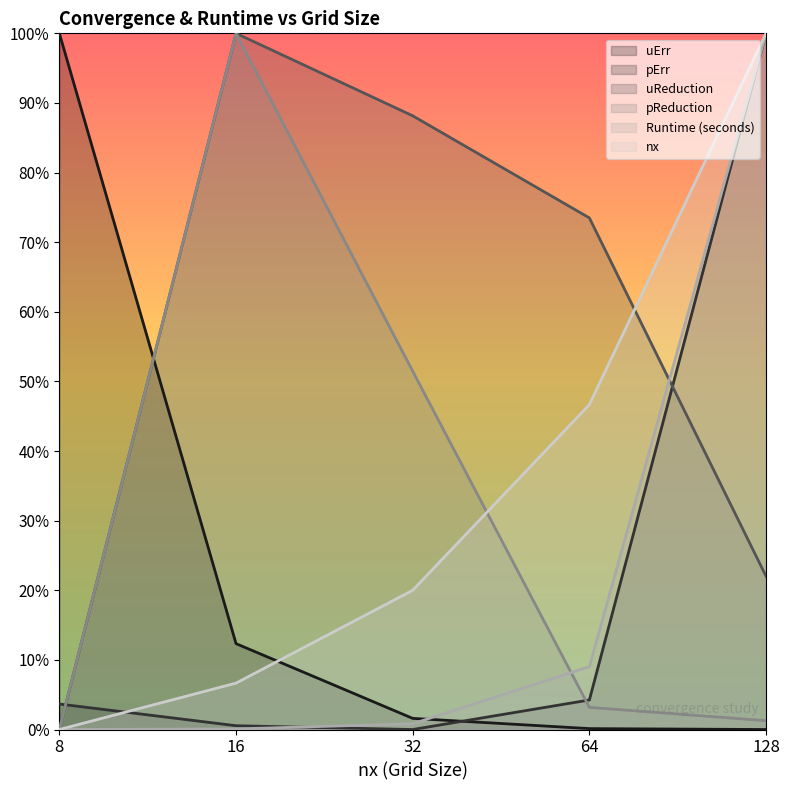

What value does the nx series have at 32?

0.2